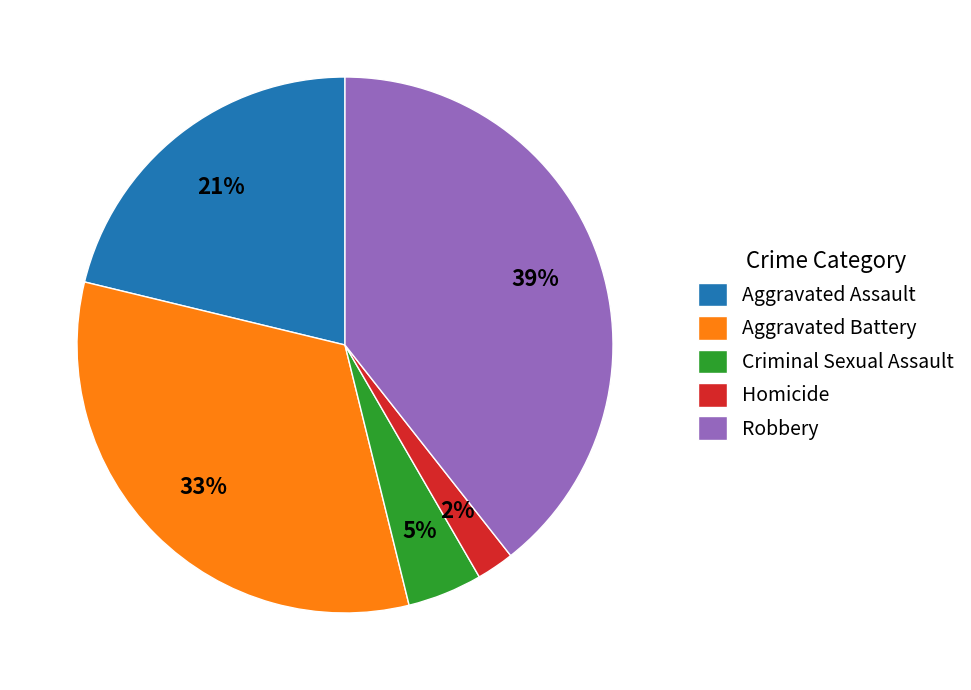

Approximately how many times larger is the value at Criminal Sexual Assault compared to Aggravated Assault?

0.2